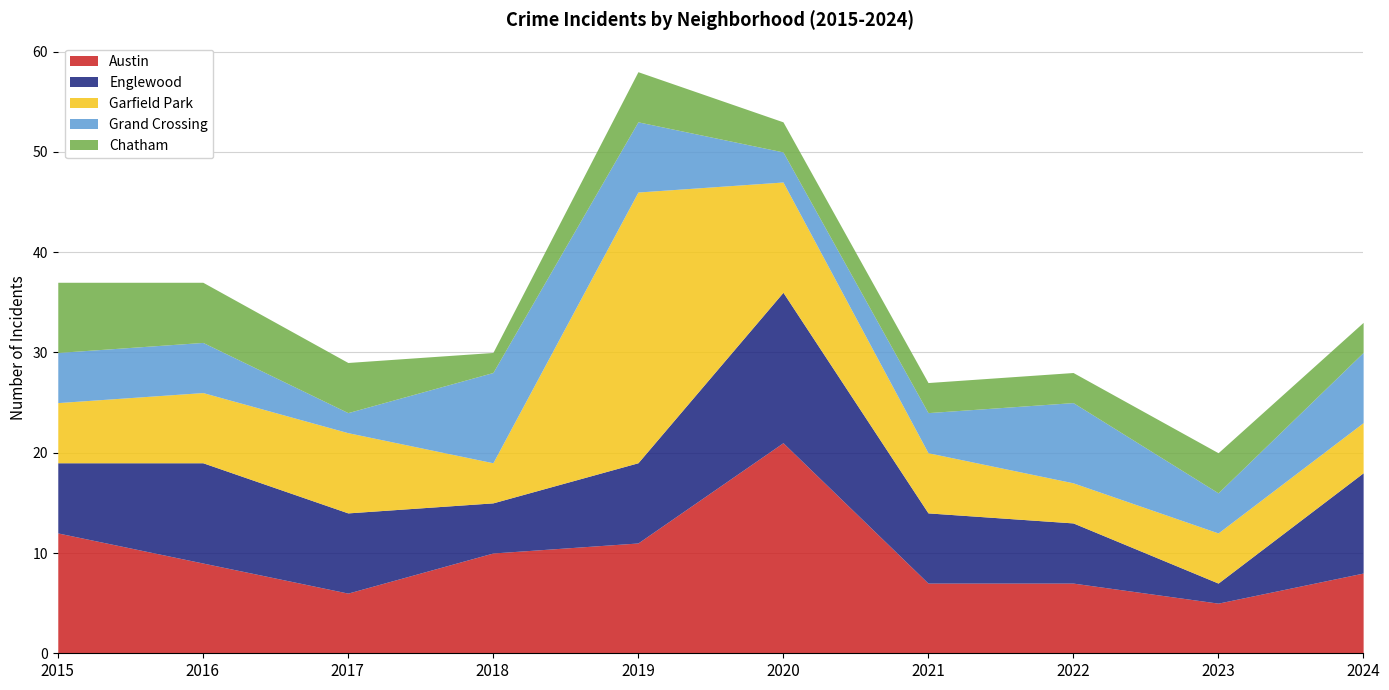

The value of Austin at 2023 is 5. True or false?

True